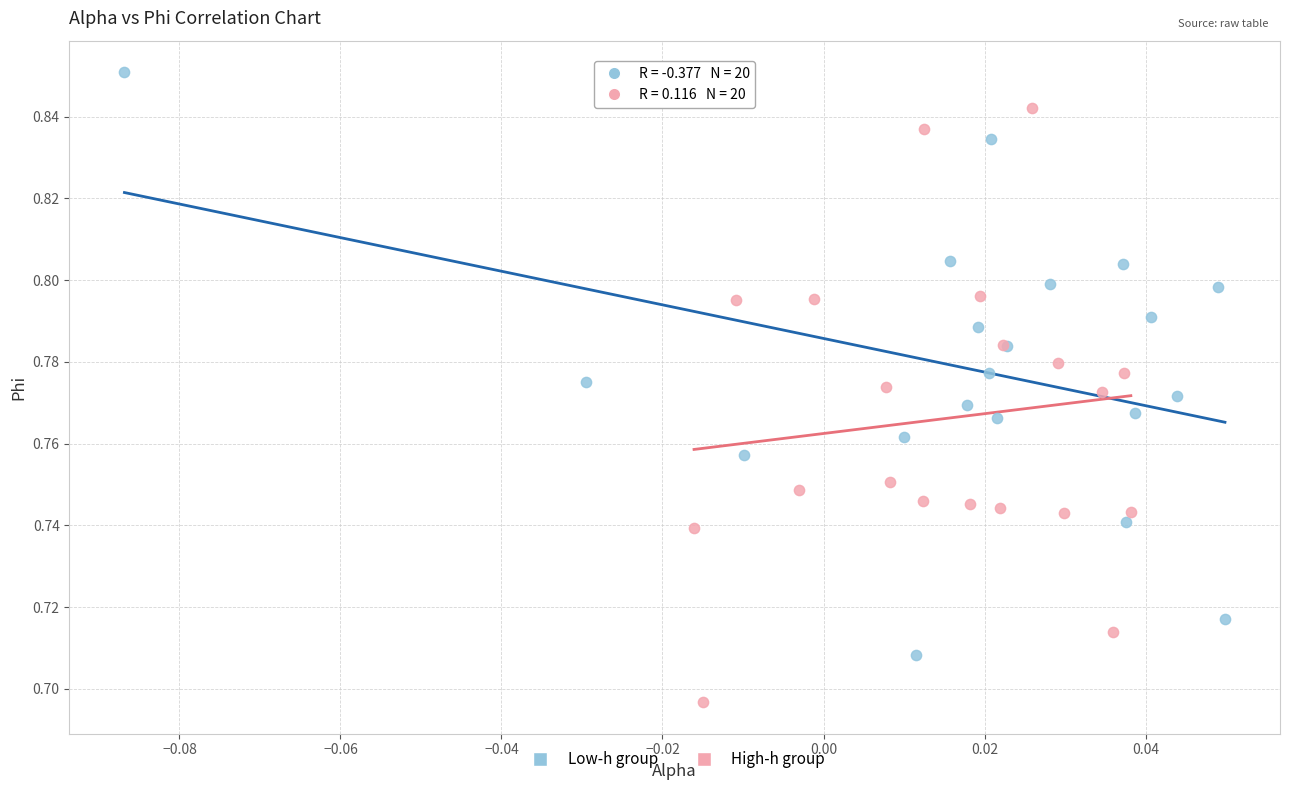

Which series reaches the maximum Y coordinate?

Low-h group